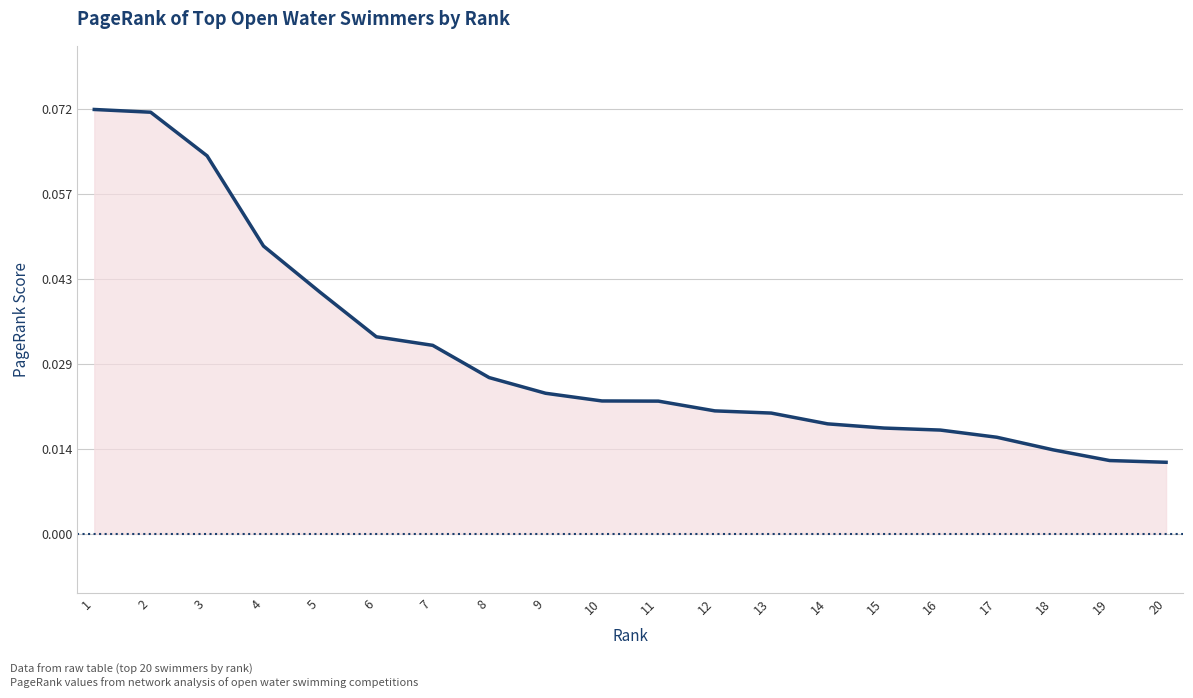

What is the change in value from 1 to 14?

-0.1